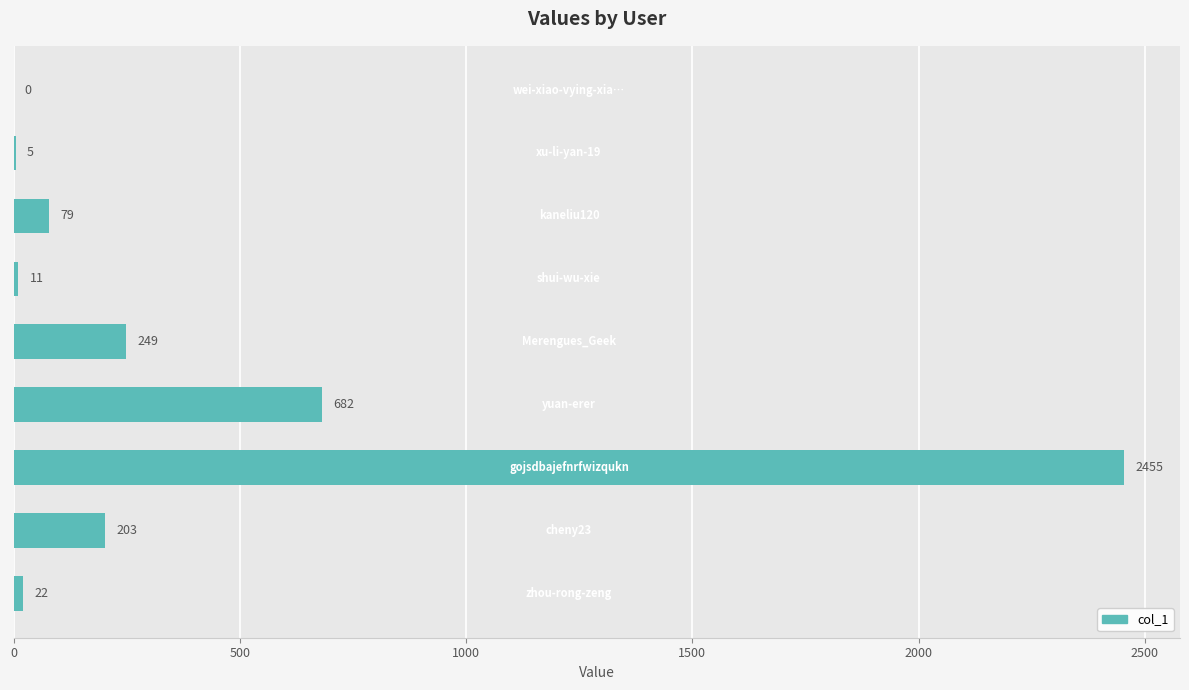

Does the chart contain stacked bars?

No